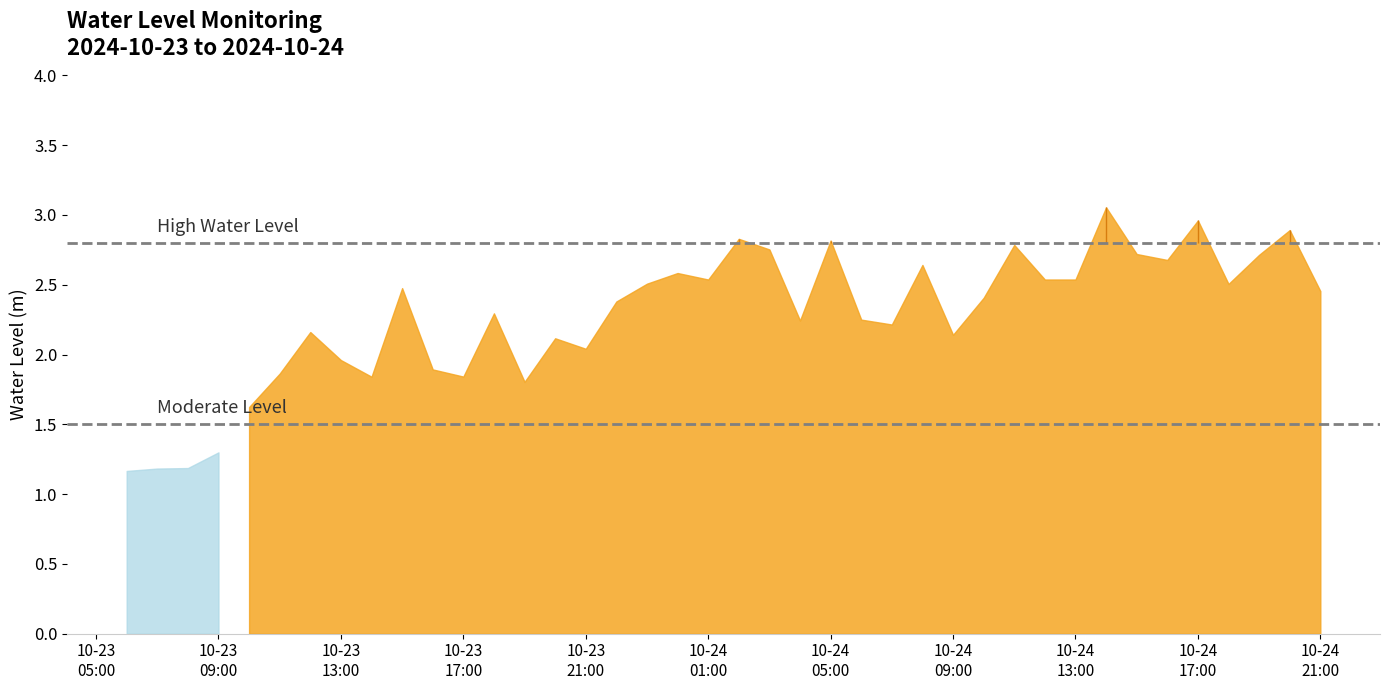

List the labels in order of value, largest first.

2024-10-24 14:00:00, 2024-10-24 17:00:00, 2024-10-24 20:00:00, 2024-10-24 02:00:00, 2024-10-24 05:00:00, 2024-10-24 11:00:00, 2024-10-24 03:00:00, 2024-10-24 15:00:00, 2024-10-24 19:00:00, 2024-10-24 16:00:00, 2024-10-24 08:00:00, 2024-10-24 00:00:00, 2024-10-24 13:00:00, 2024-10-24 01:00:00, 2024-10-24 12:00:00, 2024-10-23 23:00:00, 2024-10-24 18:00:00, 2024-10-23 15:00:00, 2024-10-24 21:00:00, 2024-10-24 10:00:00, 2024-10-23 22:00:00, 2024-10-23 18:00:00, 2024-10-24 06:00:00, 2024-10-24 04:00:00, 2024-10-24 07:00:00, 2024-10-23 12:00:00, 2024-10-24 09:00:00, 2024-10-23 20:00:00, 2024-10-23 21:00:00, 2024-10-23 13:00:00, 2024-10-23 16:00:00, 2024-10-23 11:00:00, 2024-10-23 17:00:00, 2024-10-23 14:00:00, 2024-10-23 19:00:00, 2024-10-23 10:00:00, 2024-10-23 09:00:00, 2024-10-23 08:00:00, 2024-10-23 07:00:00, 2024-10-23 06:00:00